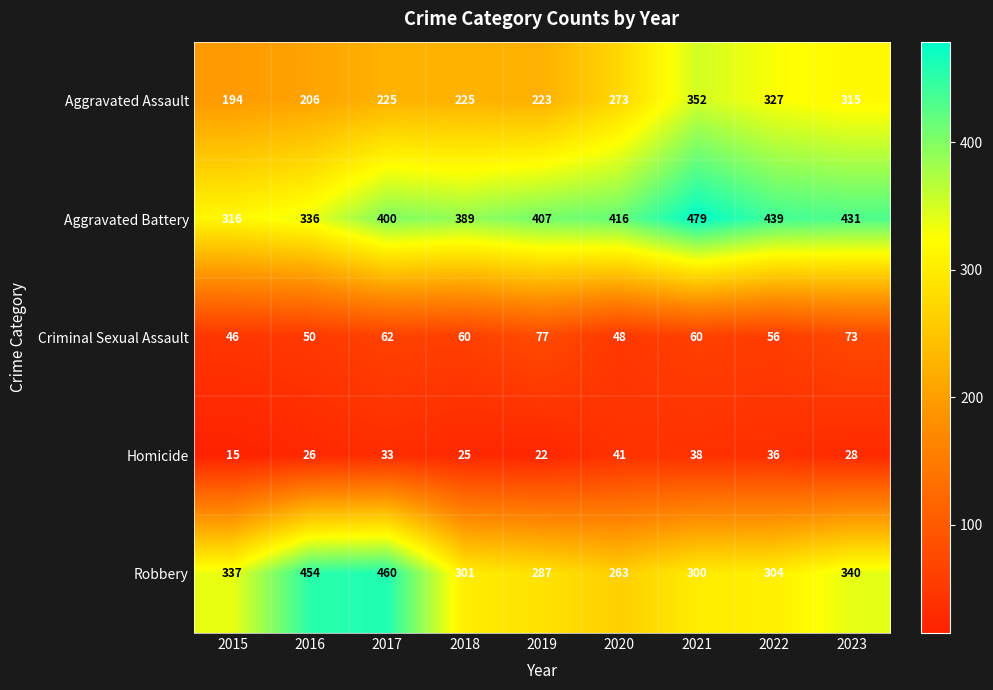

What is the sum of all Homicide values?

264